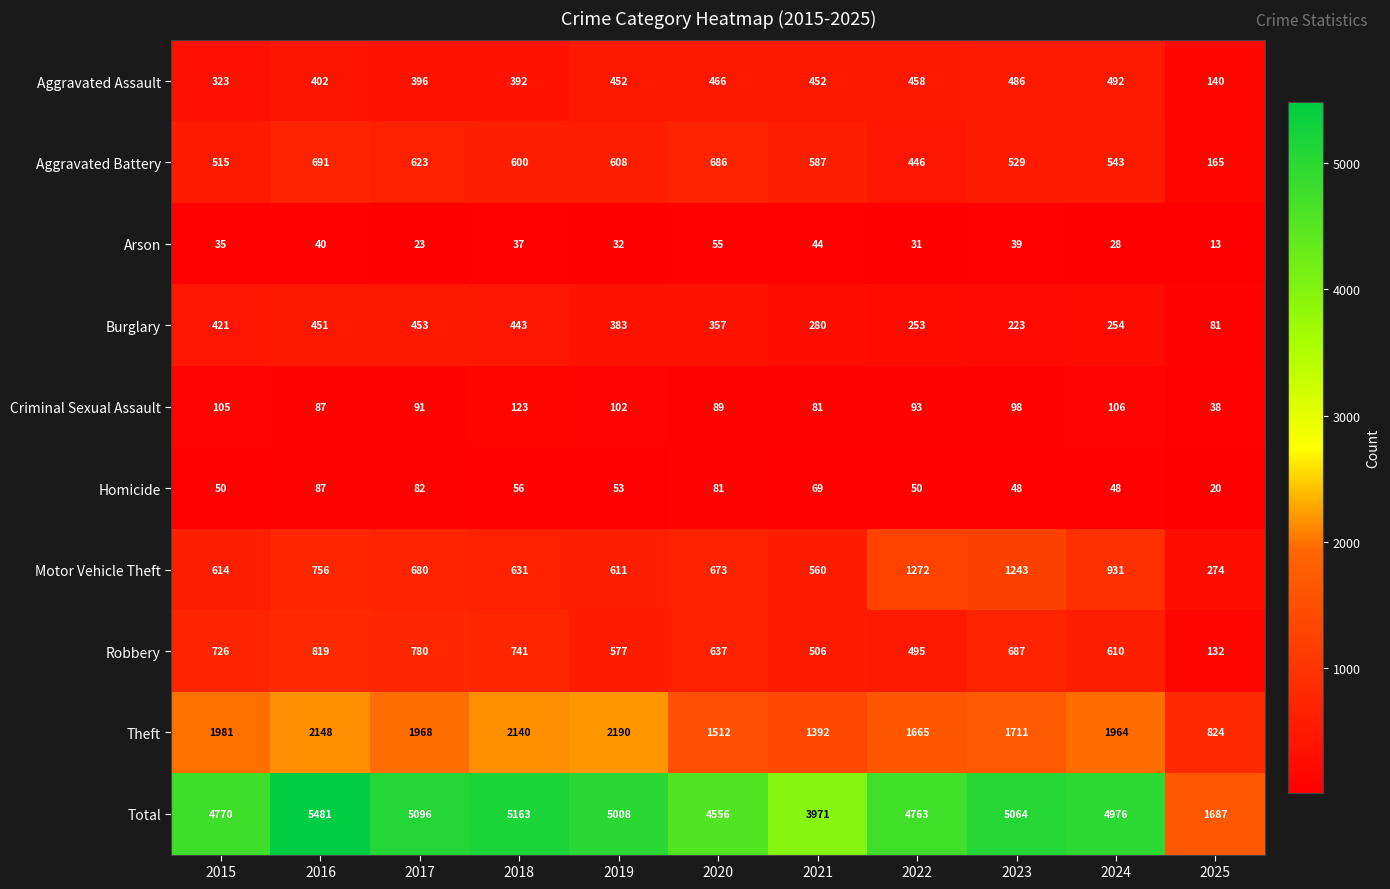

What is the spread (max minus min) of values at 2018?

5126